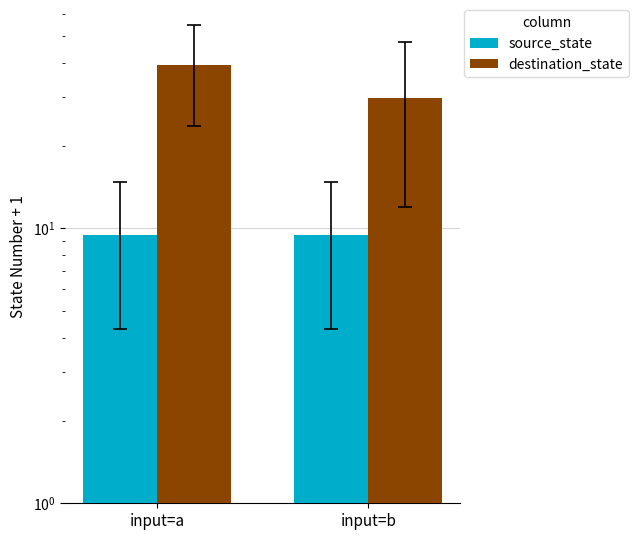

At which label does source_state reach its peak?

input=a